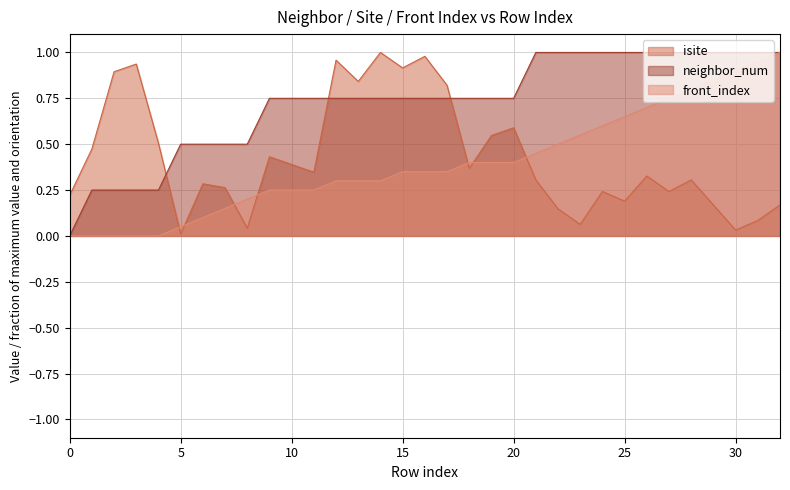

True or false: isite has more than 1 interior local peaks.

True